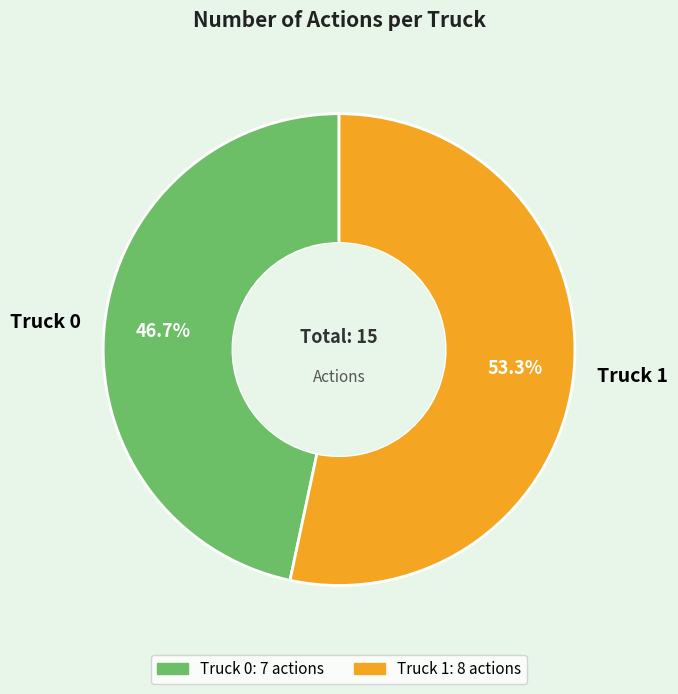

To the nearest percent, what is the combined percentage of Truck 0 and Truck 1?

100%